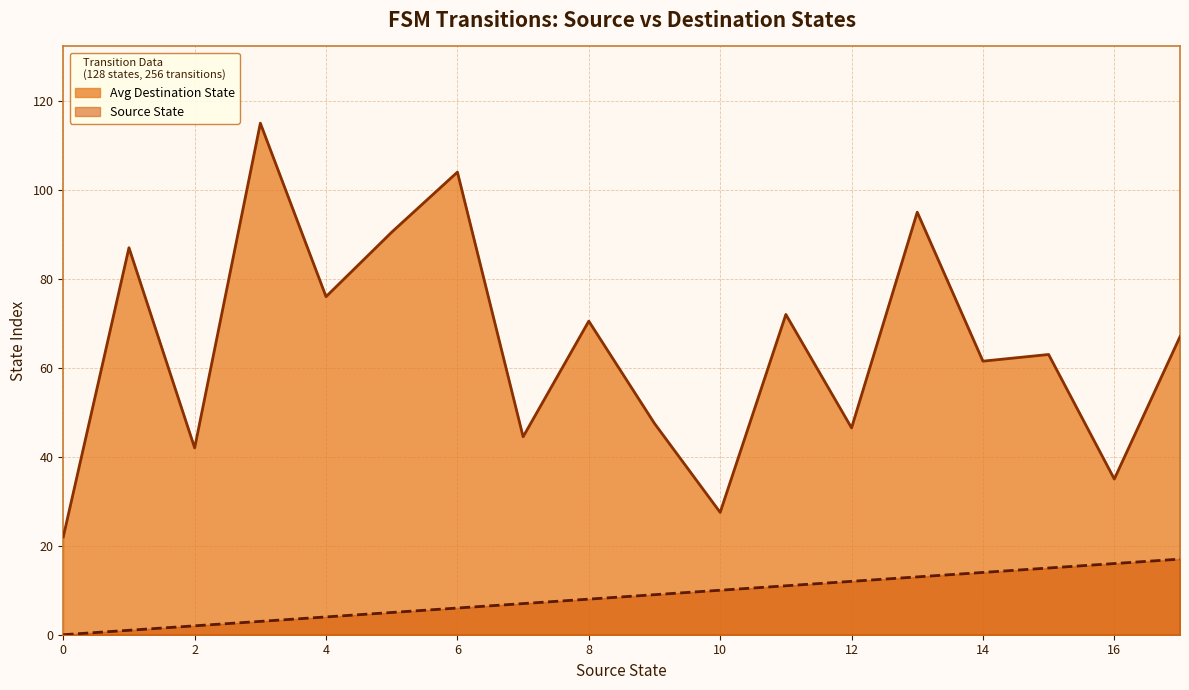

Rank the series by their maximum value, from highest to lowest.

Avg Destination State, Source State